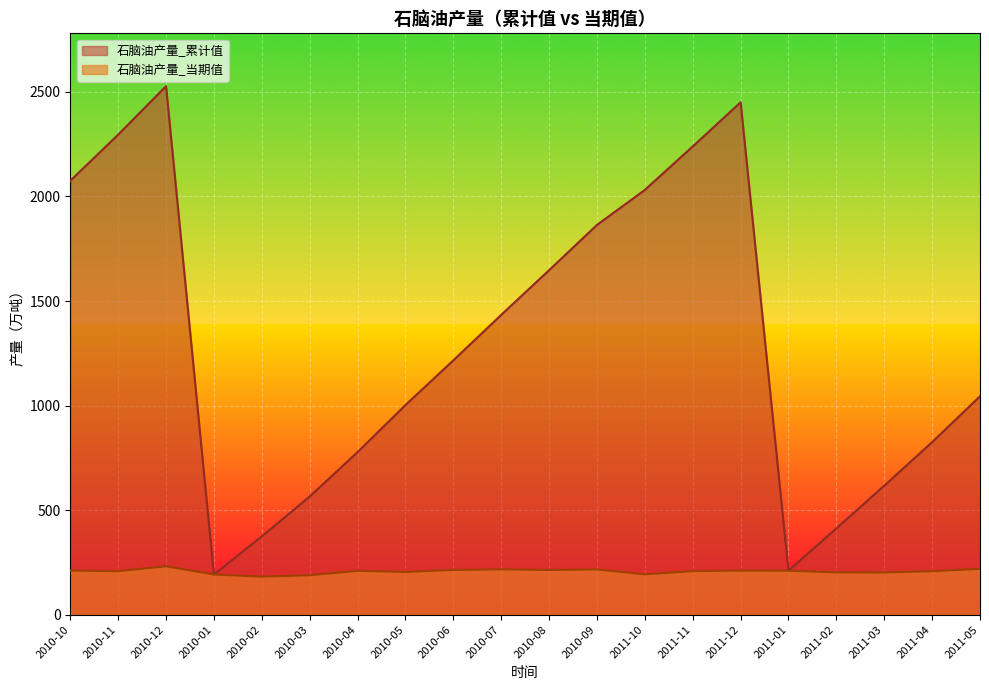

List the series in order of their overall mean, lowest first.

石脑油产量_当期值, 石脑油产量_累计值